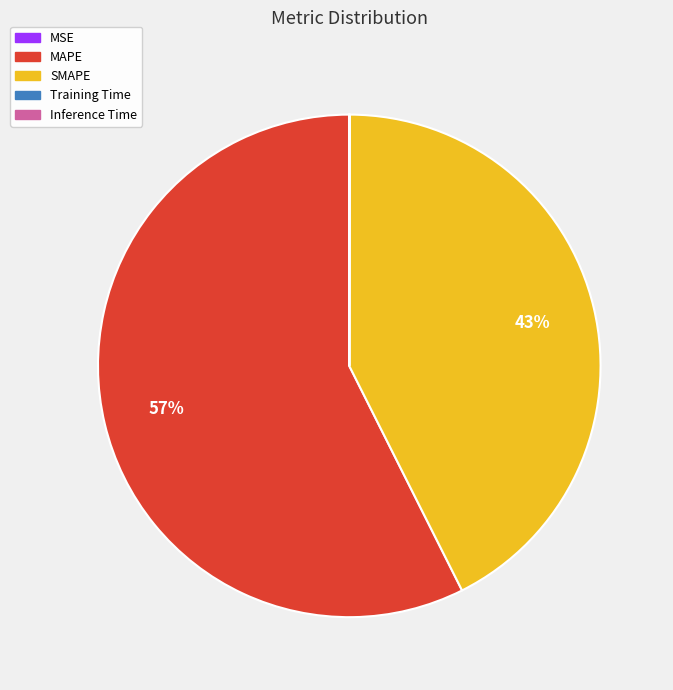

To the nearest percent, what is the difference between the largest and smallest slice percentages?

57%